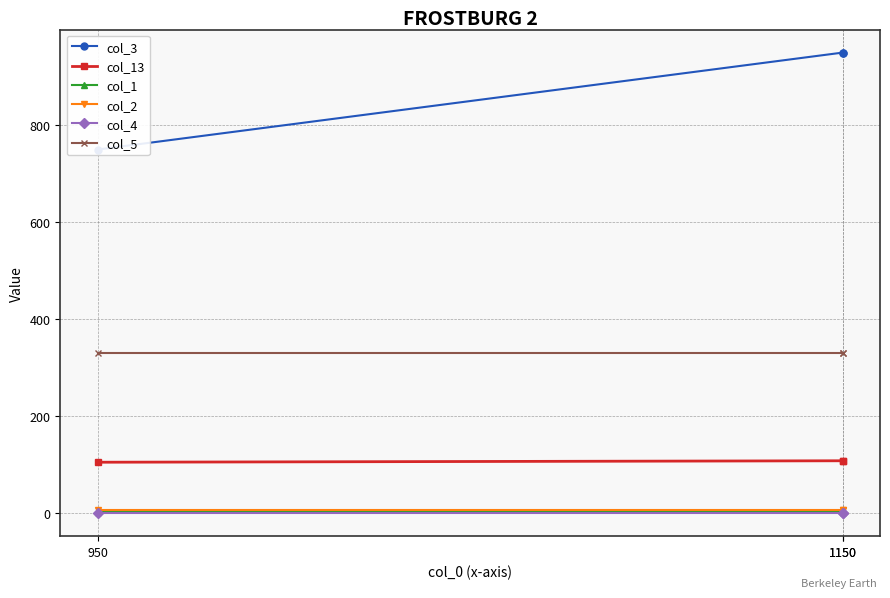

What value does the col_13 series have at 1150?

108